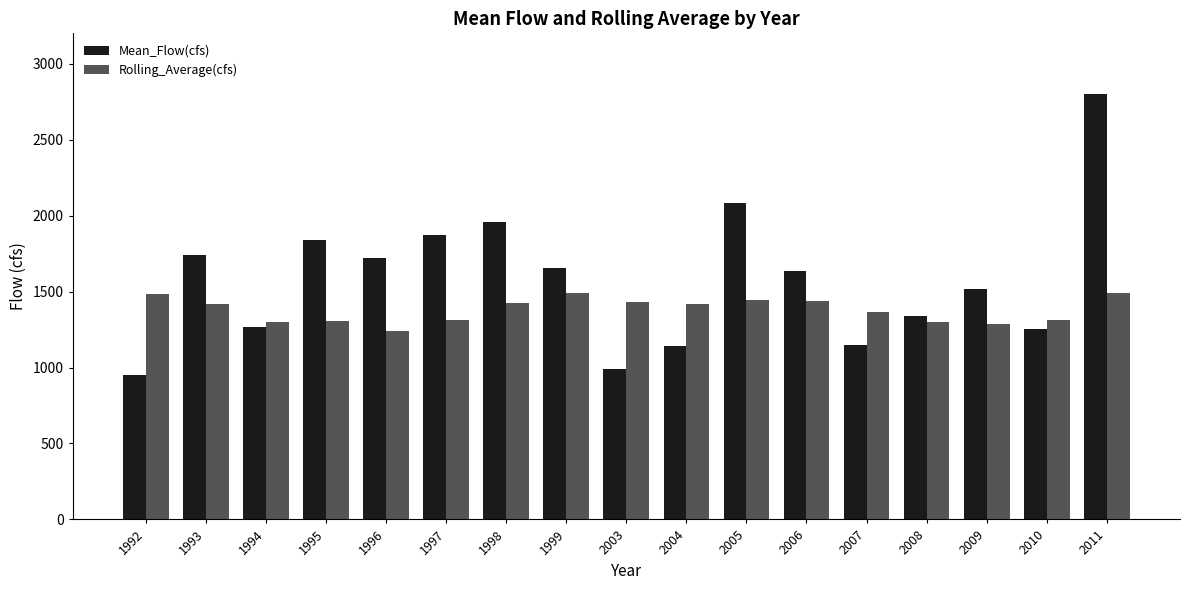

Which label corresponds to the largest value in the chart?

2011